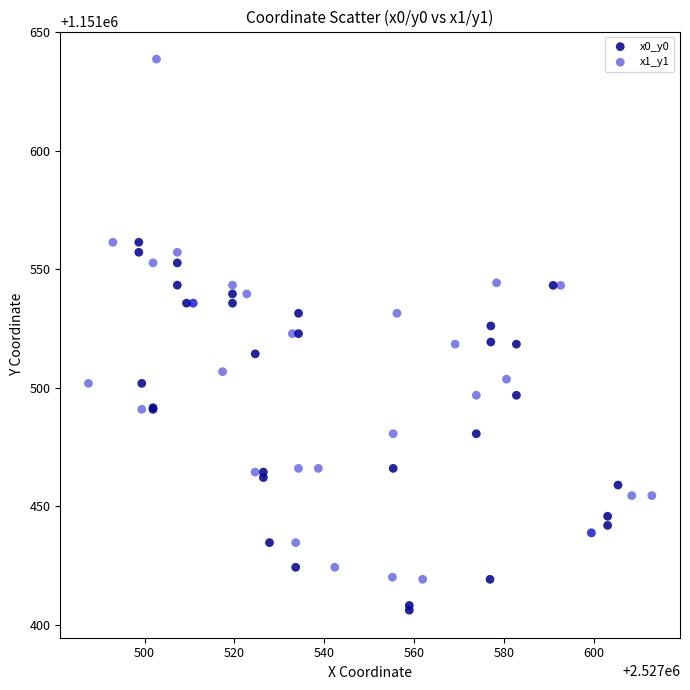

Which series contains the lowest Y value?

x0_y0